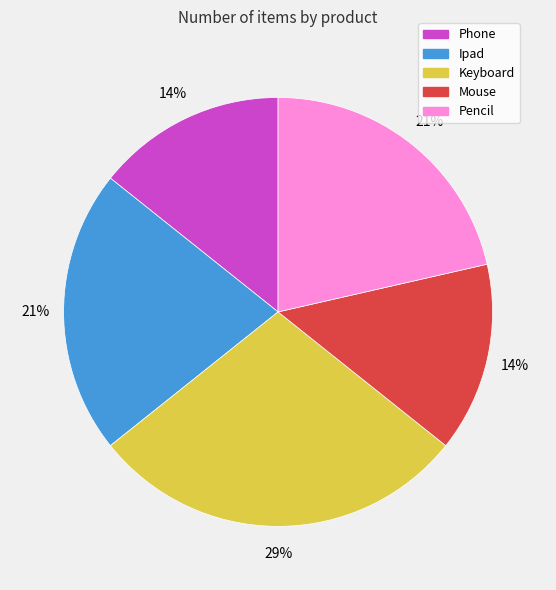

Between Mouse and Ipad, which is larger?

Ipad